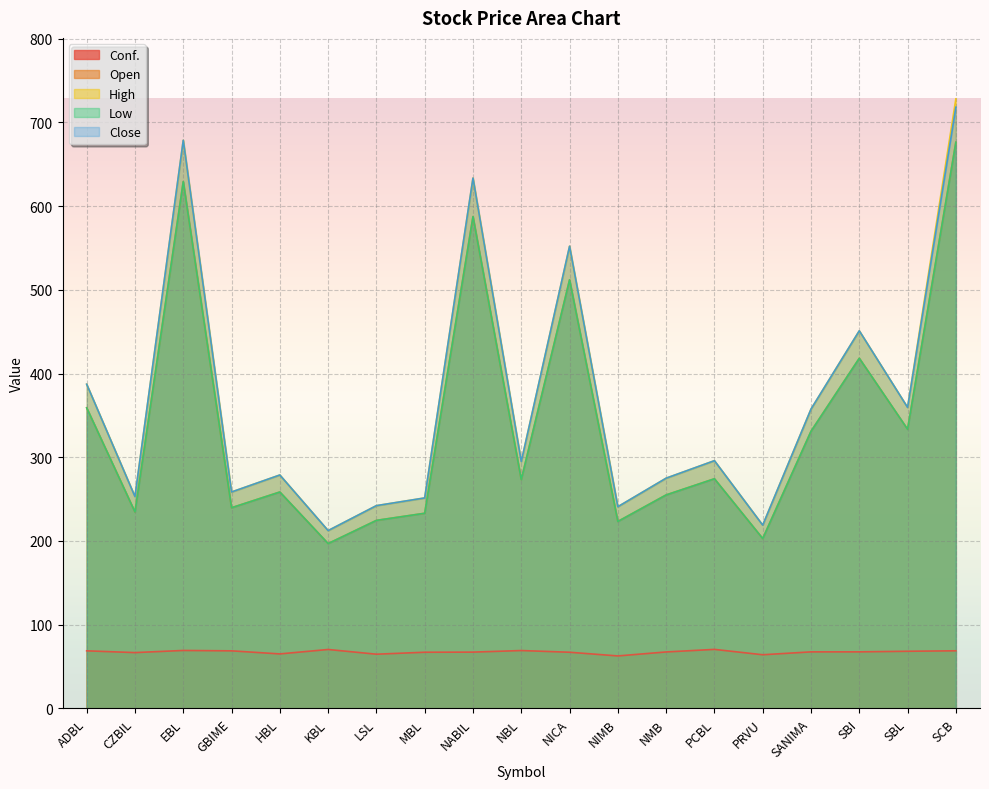

Where is the first local maximum for High?

EBL